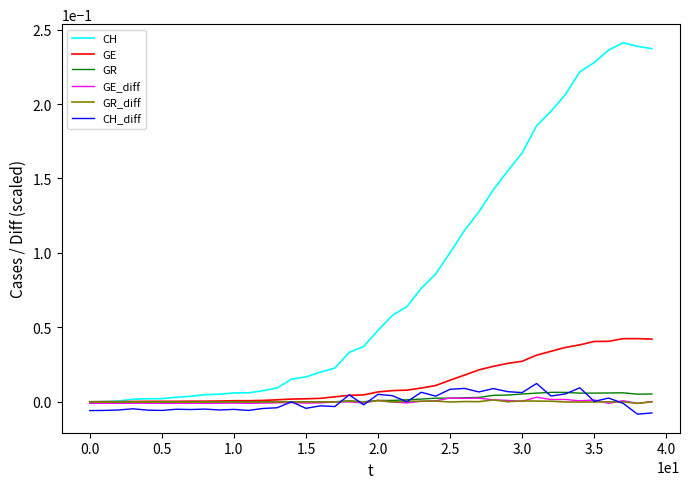

Which series has the widest spread of values?

CH